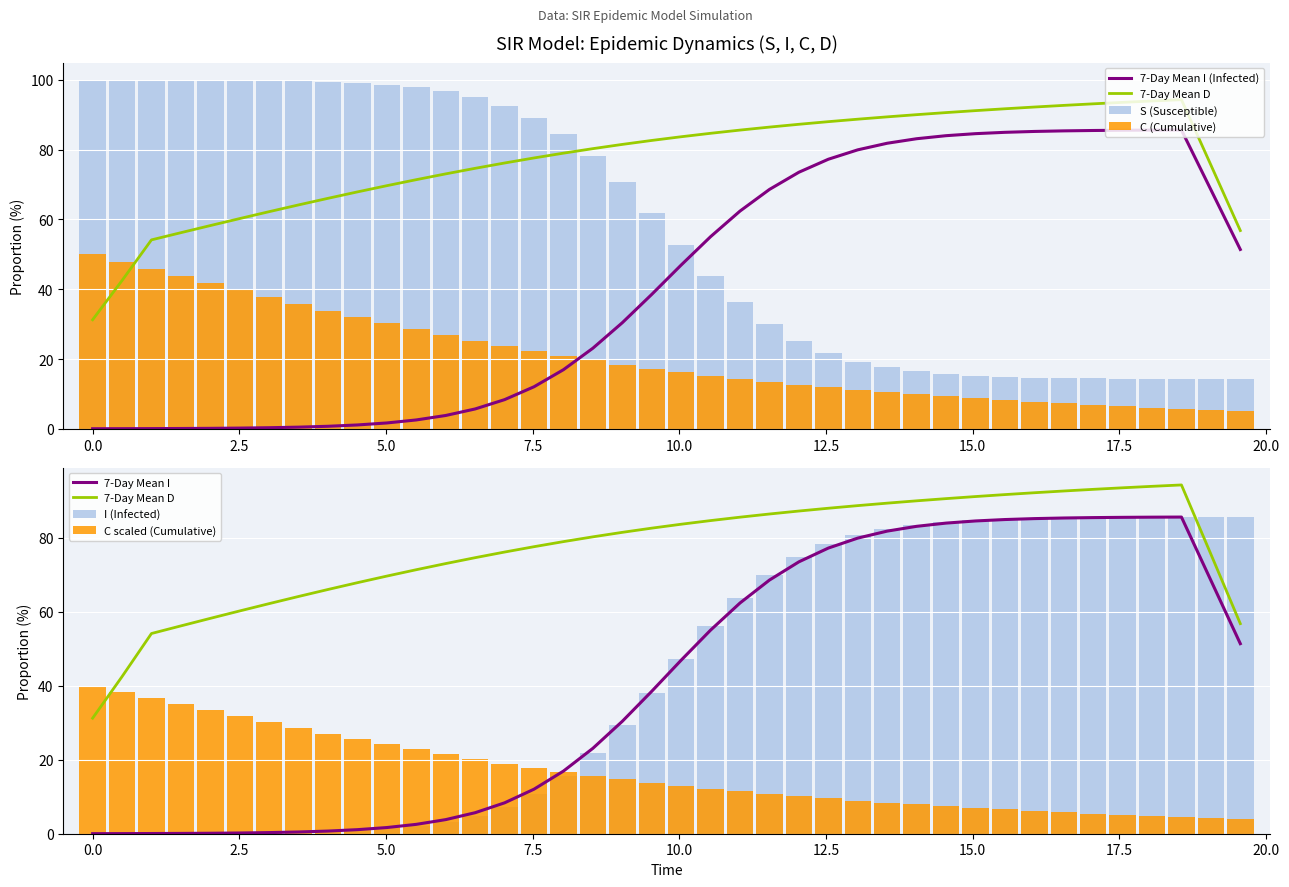

True or false: I has a value of 8.7 at 17.

False